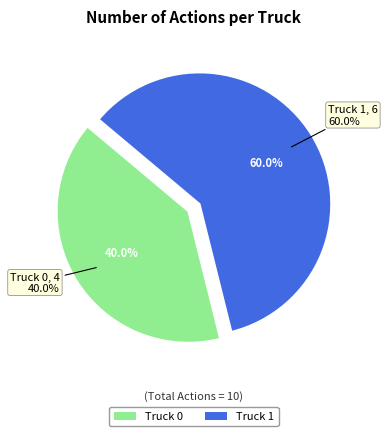

To the nearest percent, what percentage of the pie is Truck 0?

40%